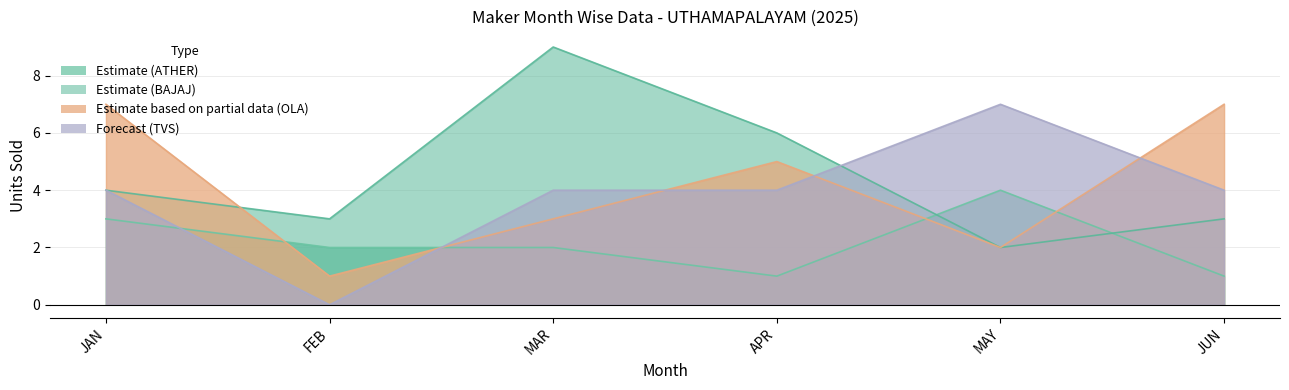

How many series are shown in this chart?

4